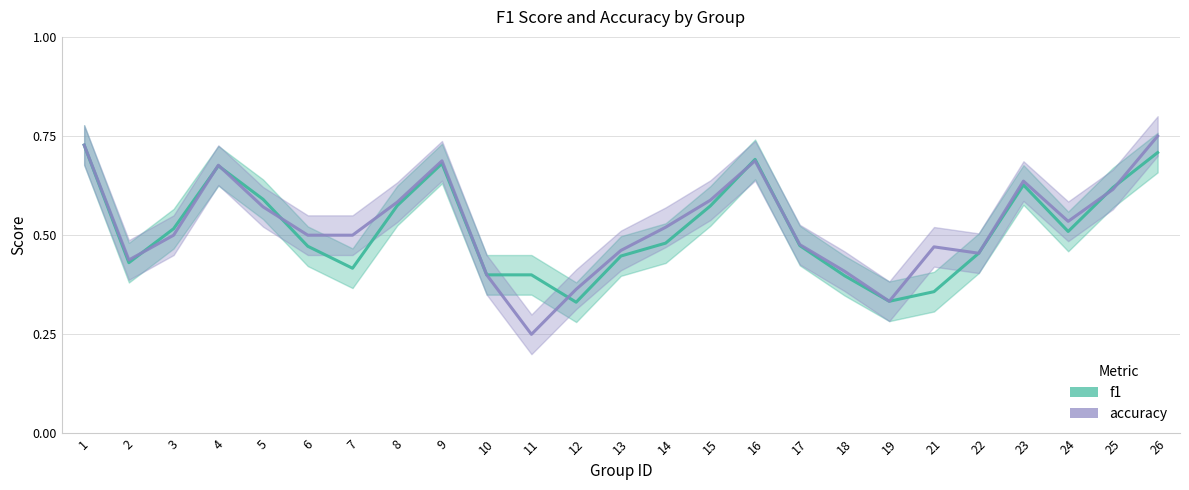

After their last crossing, which series has the higher values: accuracy or f1?

accuracy